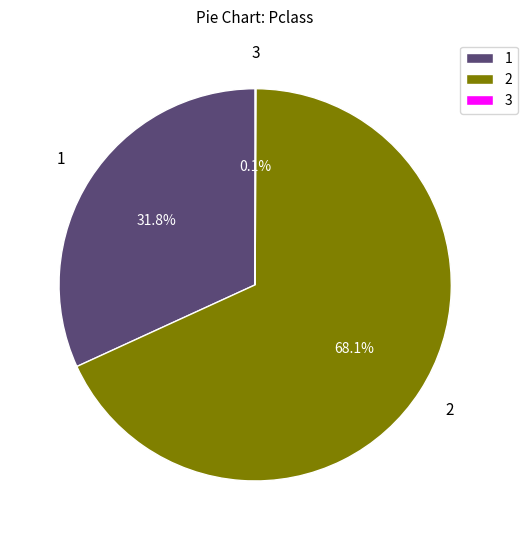

Which slice represents more than half of the pie?

2